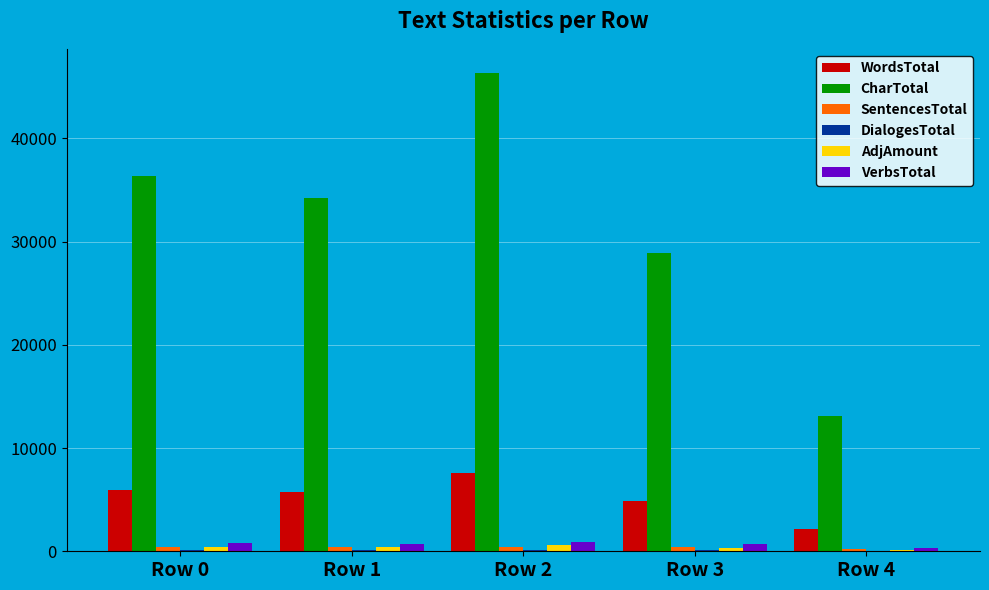

Is the value of CharTotal at Row 3 greater than the value of VerbsTotal at Row 1?

Yes